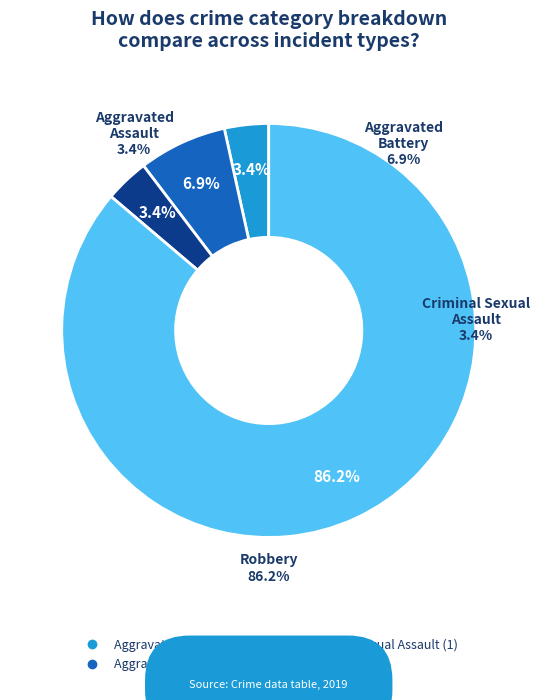

How many segments does this pie chart have?

4